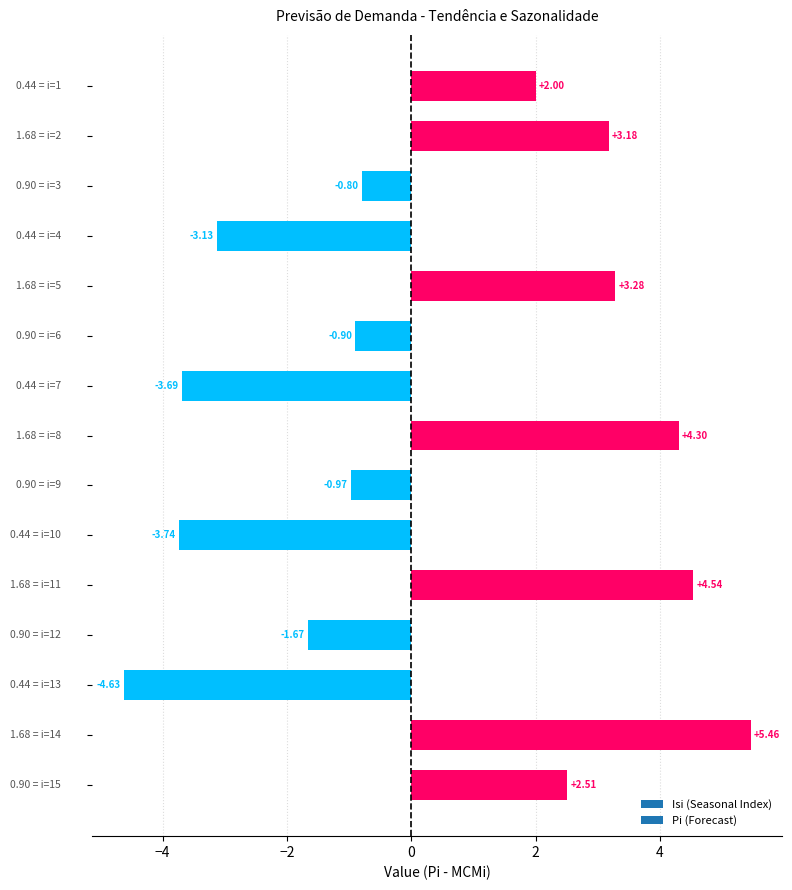

What is the difference between the maximum and second lowest values?

9.2